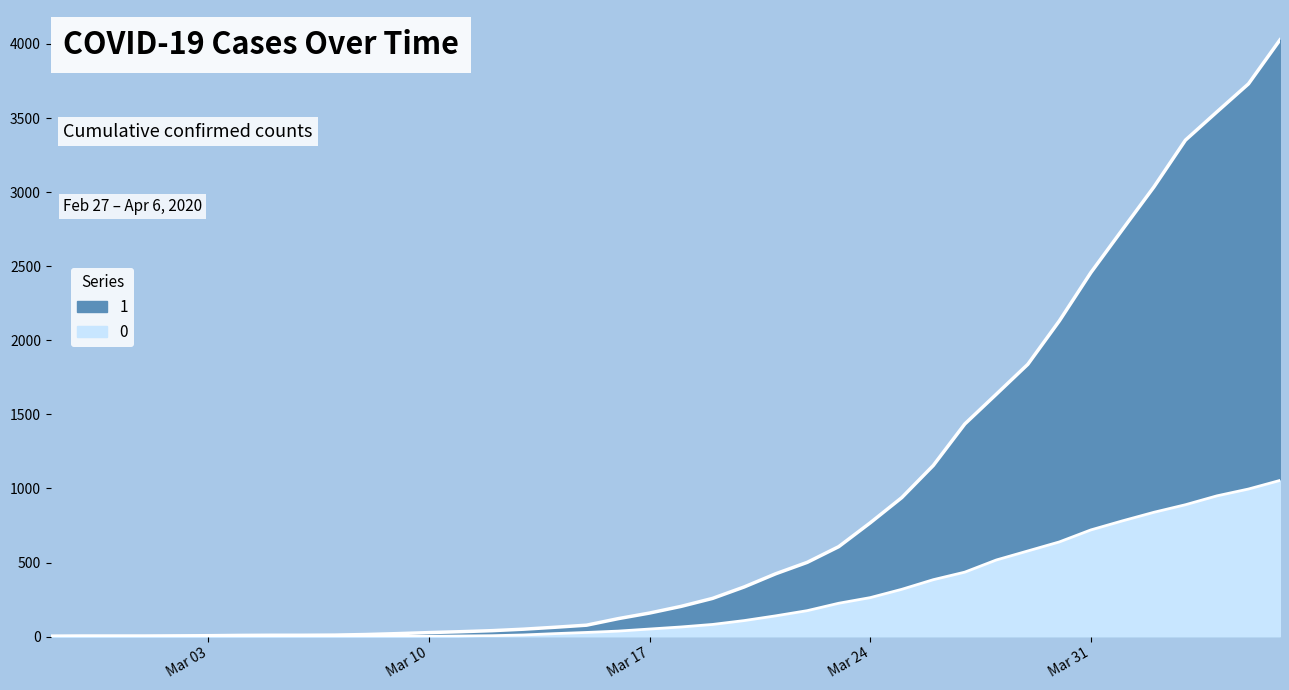

True or false: 0 and 1 cross at least once.

False